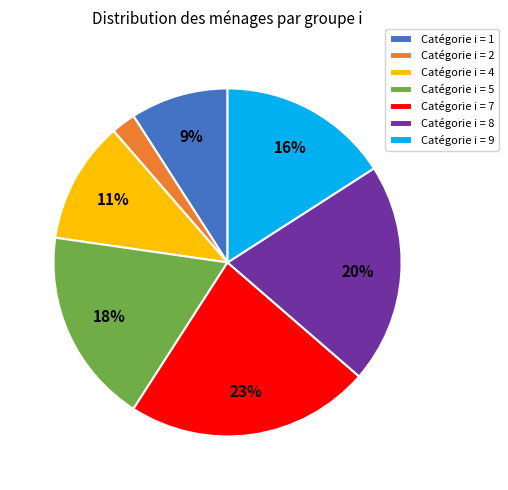

To the nearest percent, what is the average slice percentage?

14%